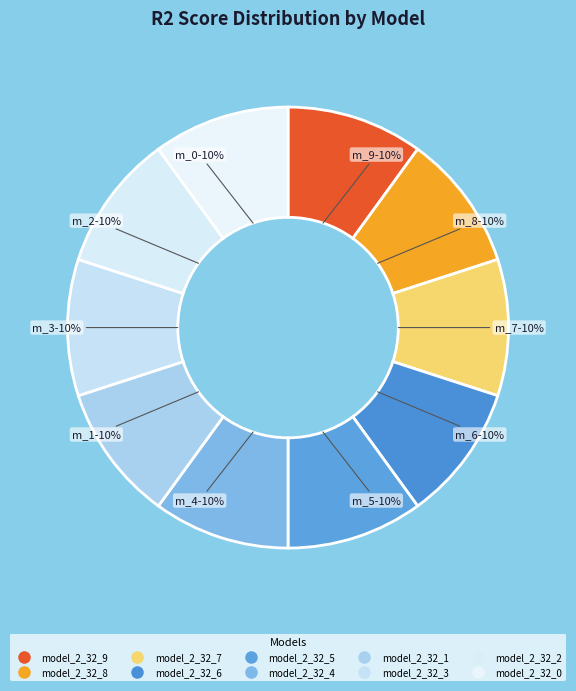

What is the smallest slice in the pie chart?

model_2_32_0